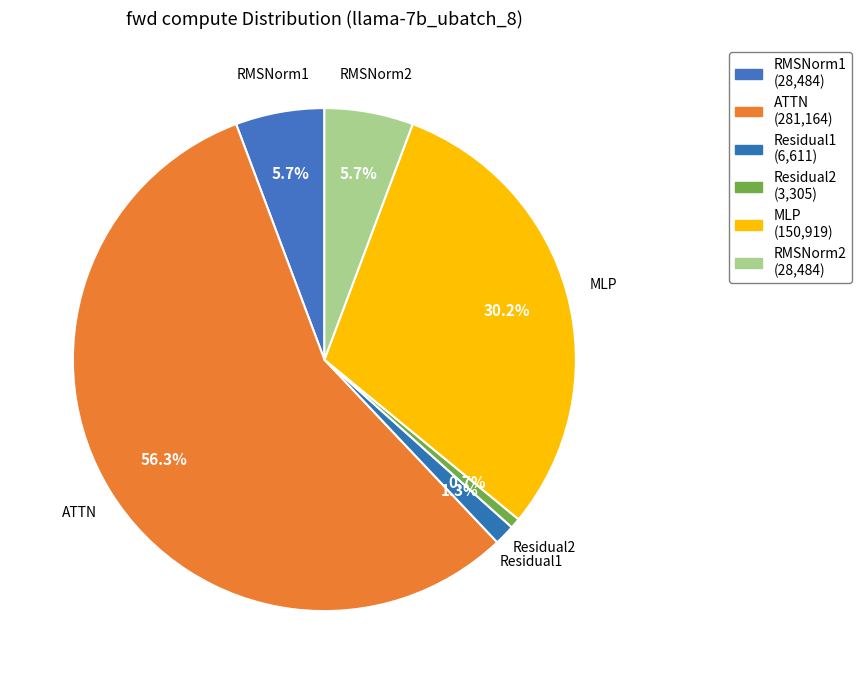

What percentage is the Residual1 slice, to the nearest percent?

1%